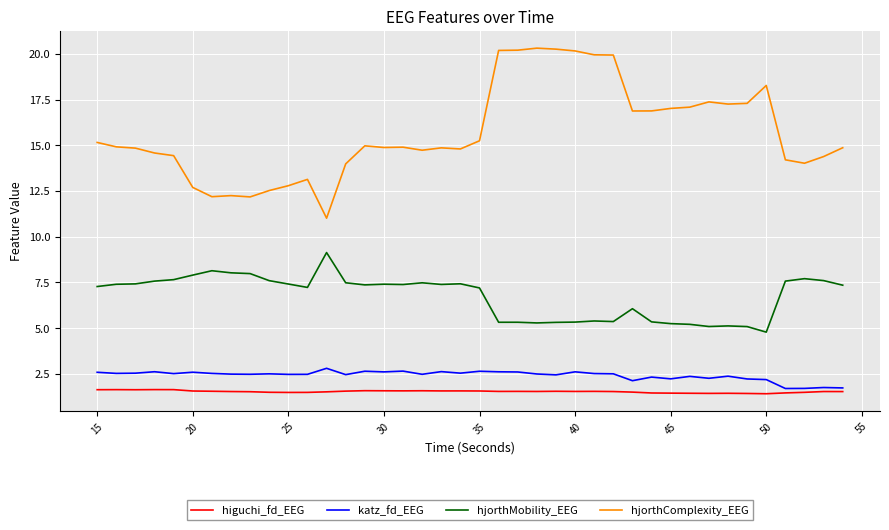

Which series has the widest spread of values?

hjorthComplexity_EEG